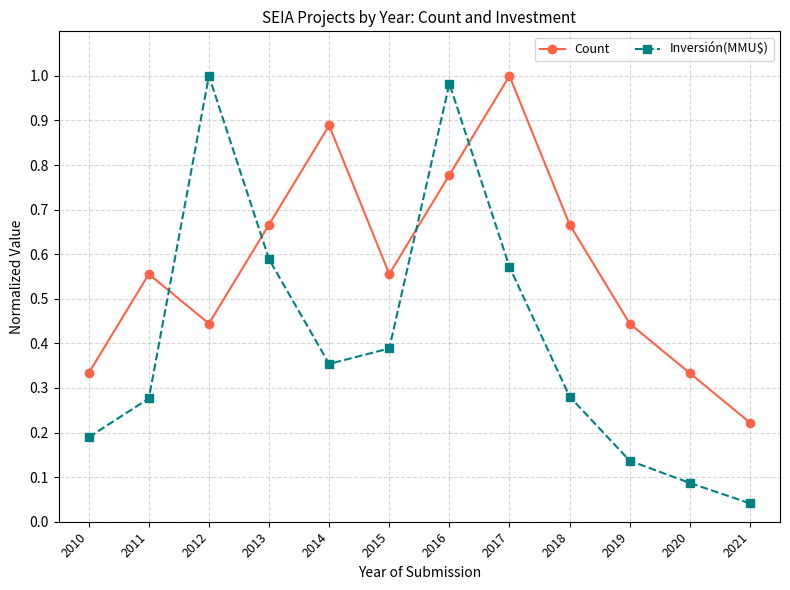

What is the sum of all Count values?

6.9